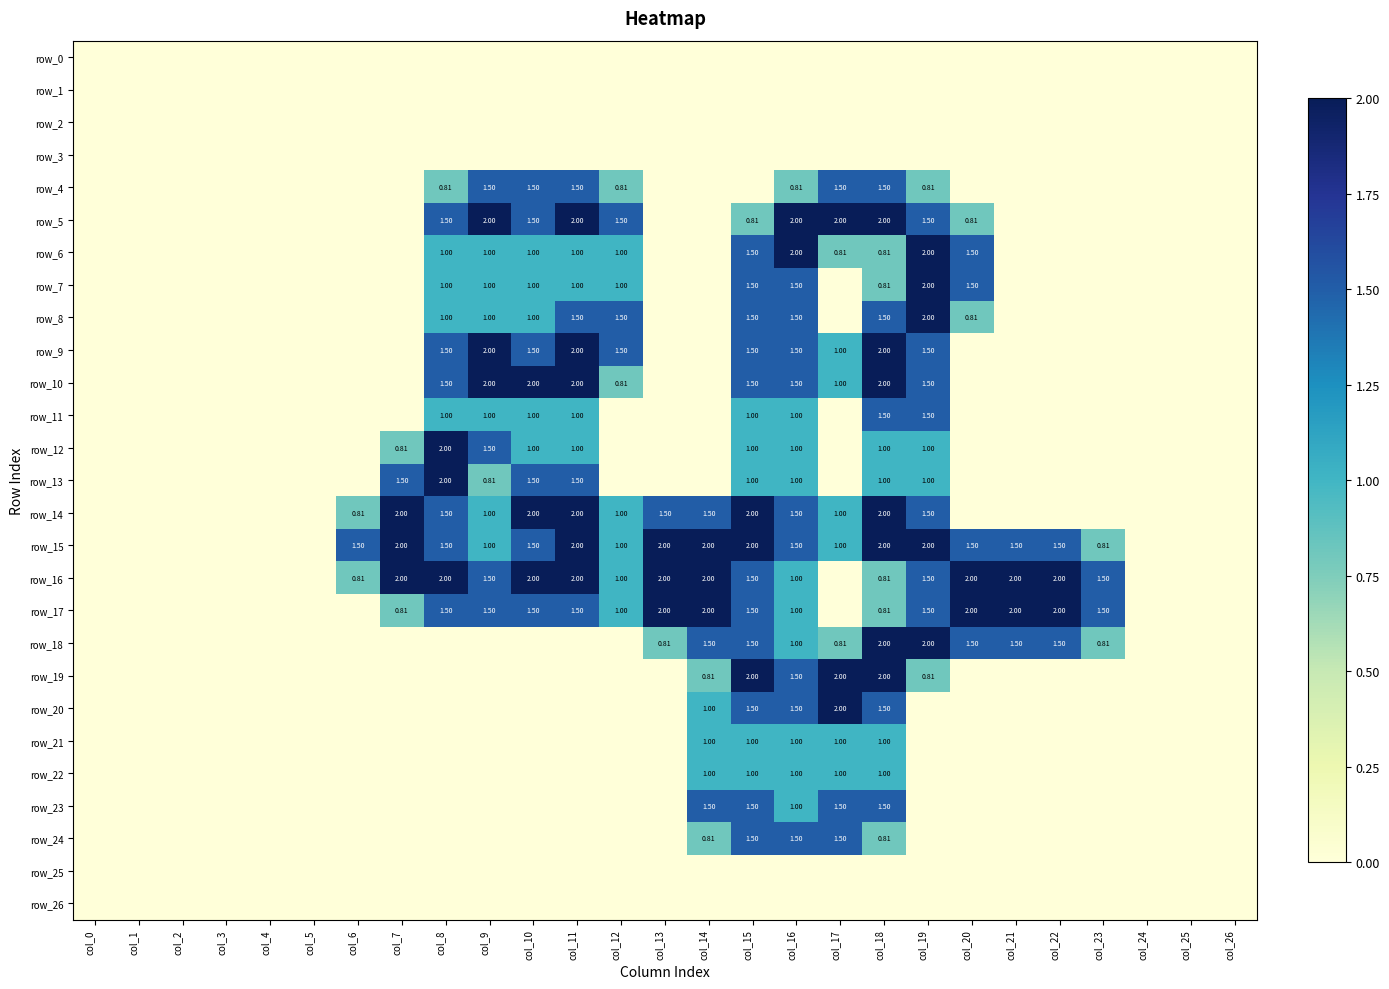

Which series changed the most between col_3 and col_8?

row_12